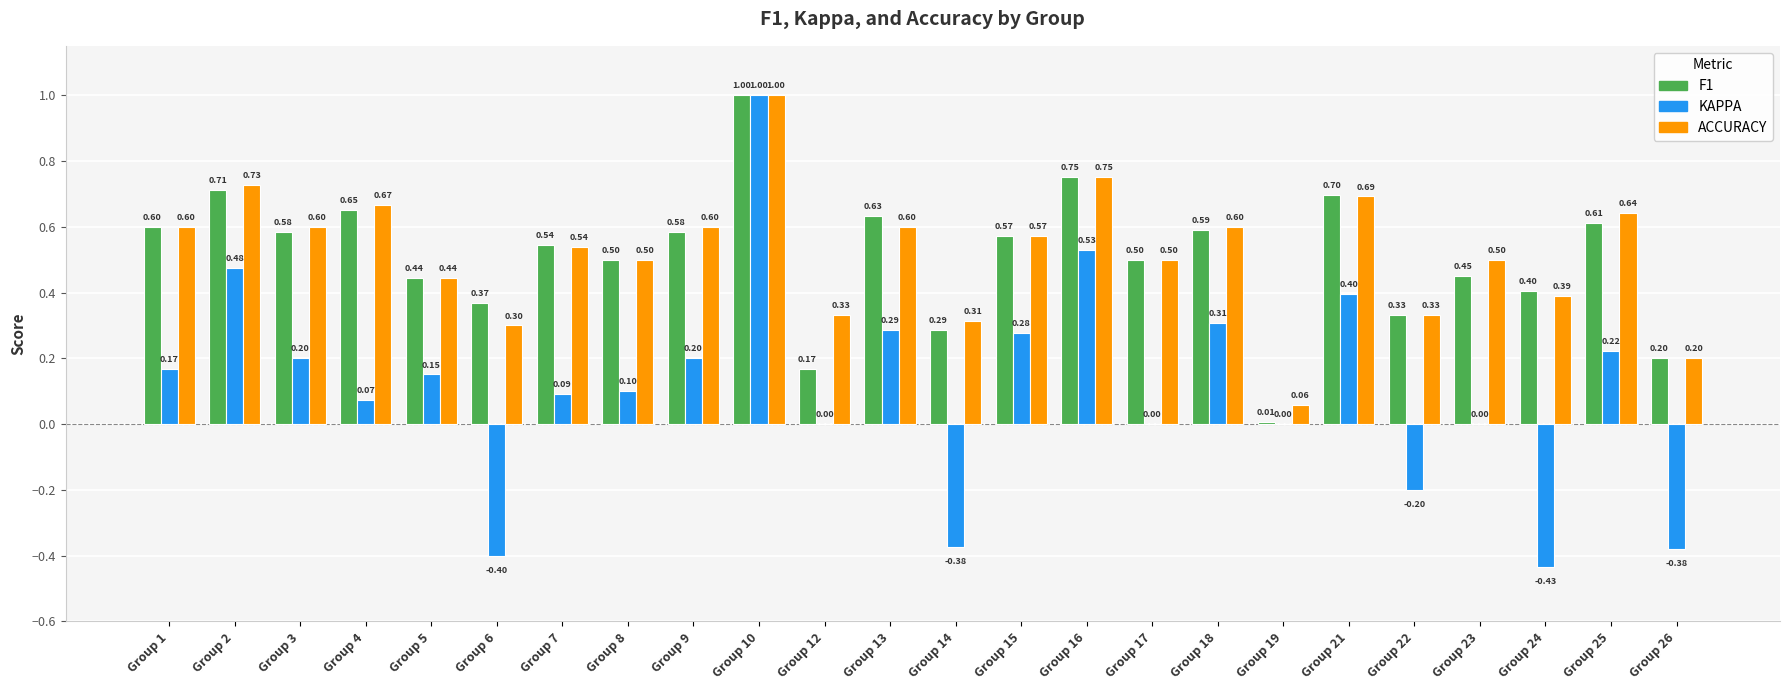

How many categories are shown in the chart?

24